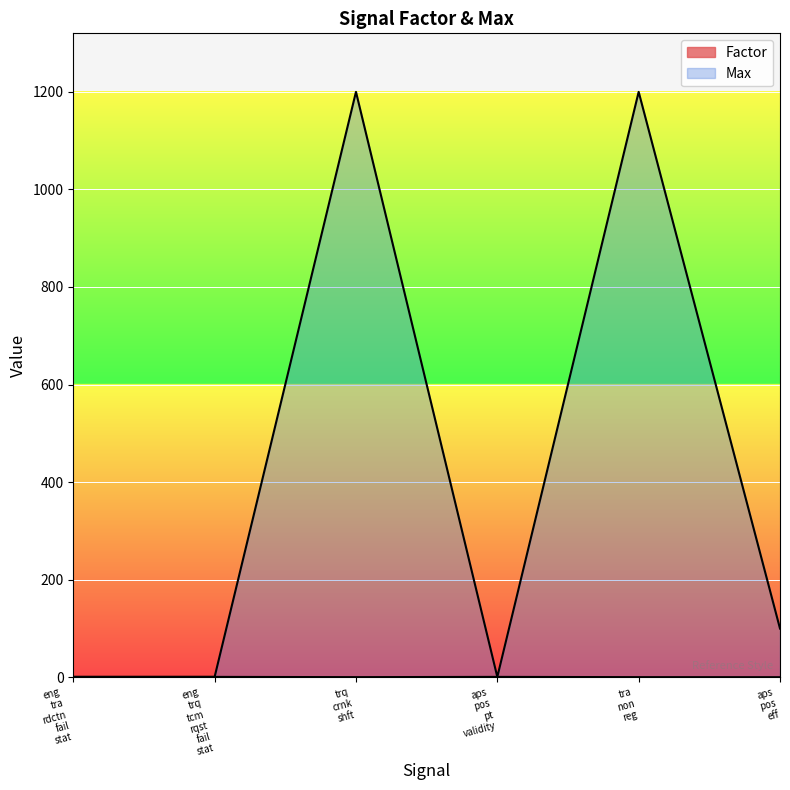

What are all the series names shown in the legend?

Factor, Max